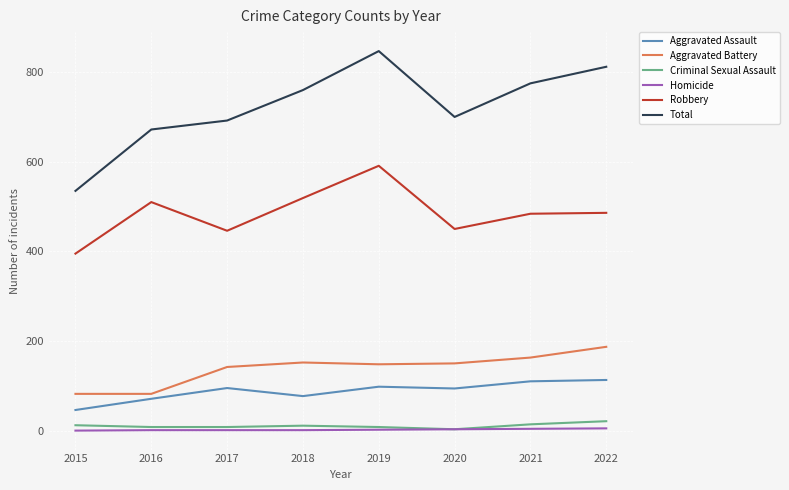

Where is Robbery nearest to the value 493?

2022